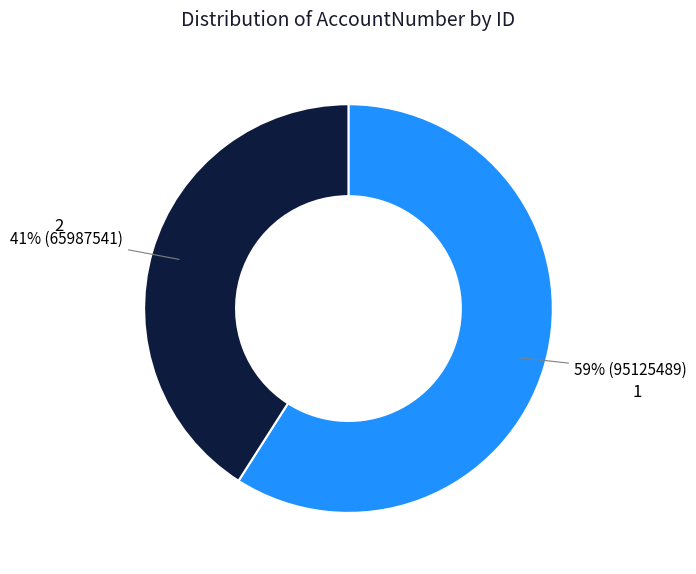

To the nearest percent, what is the difference between the 1 and 2 slice percentages?

18%